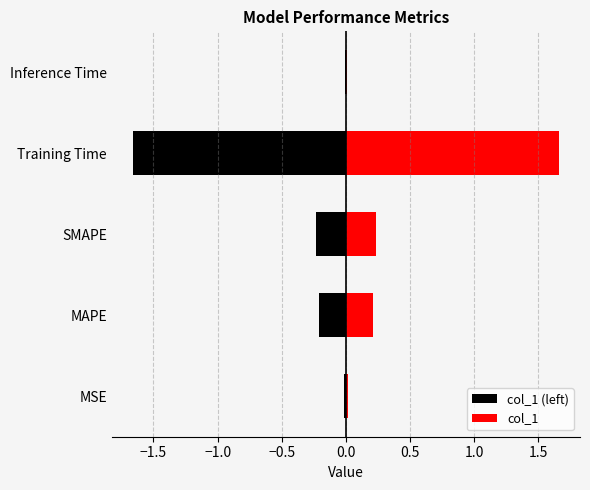

What position from the left is MAPE?

2